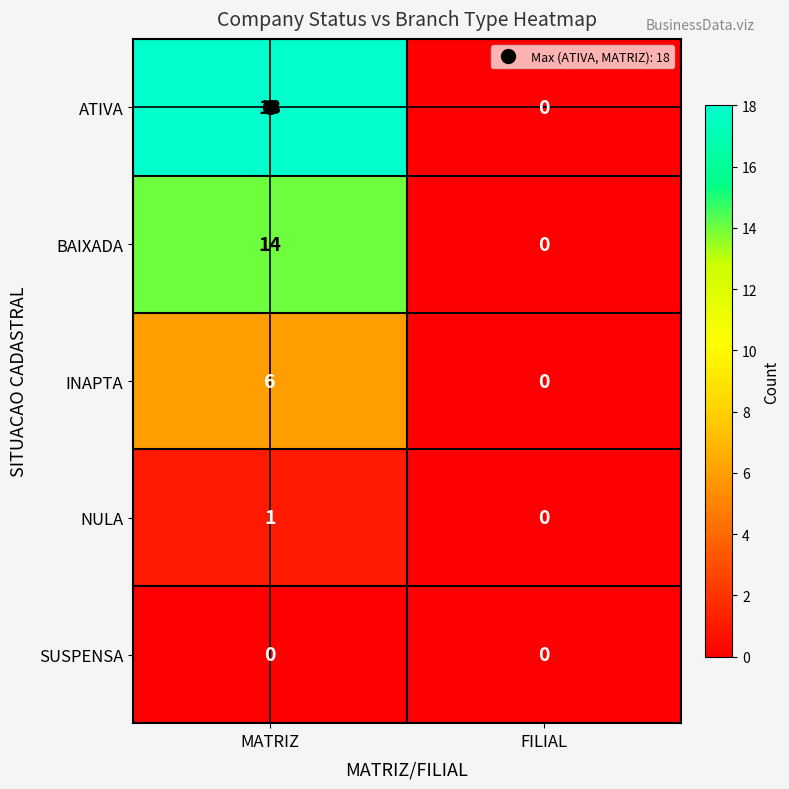

Which category has the highest value in the NULA series?

MATRIZ